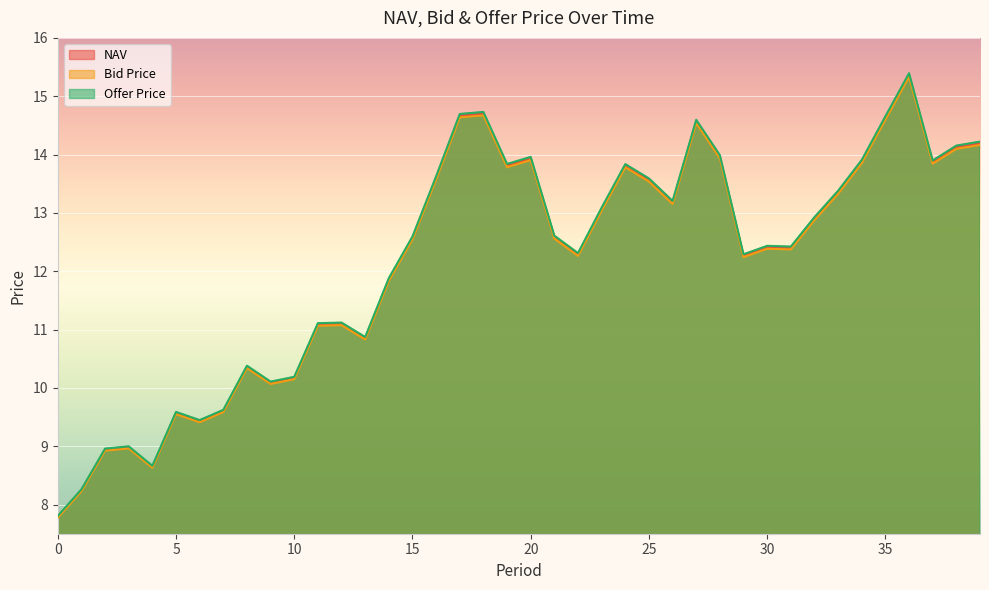

Rank the series by their average value, from lowest to highest.

Bid Price, NAV, Offer Price